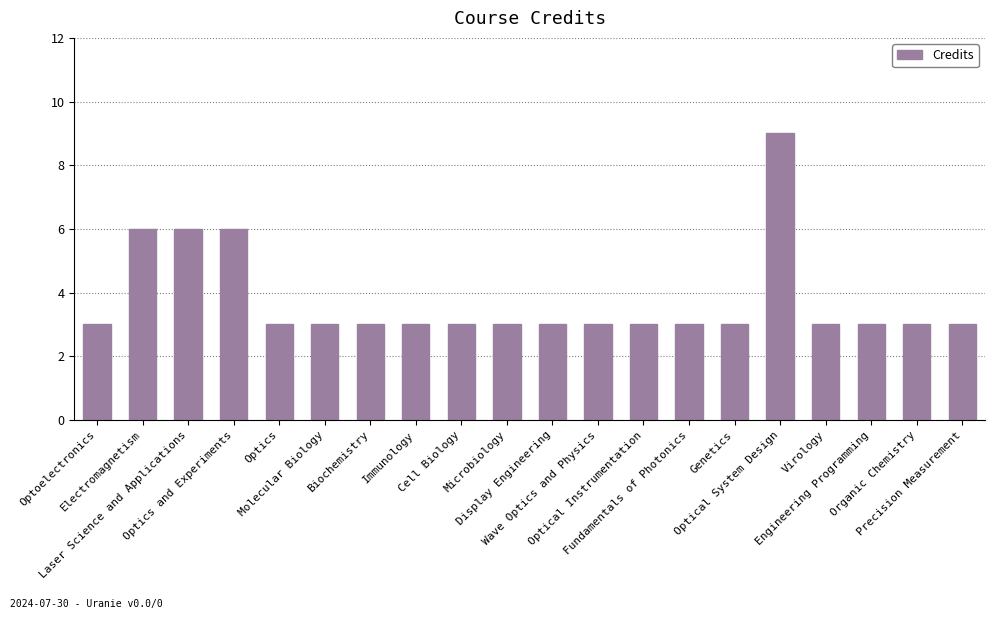

What is the greatest value displayed?

9